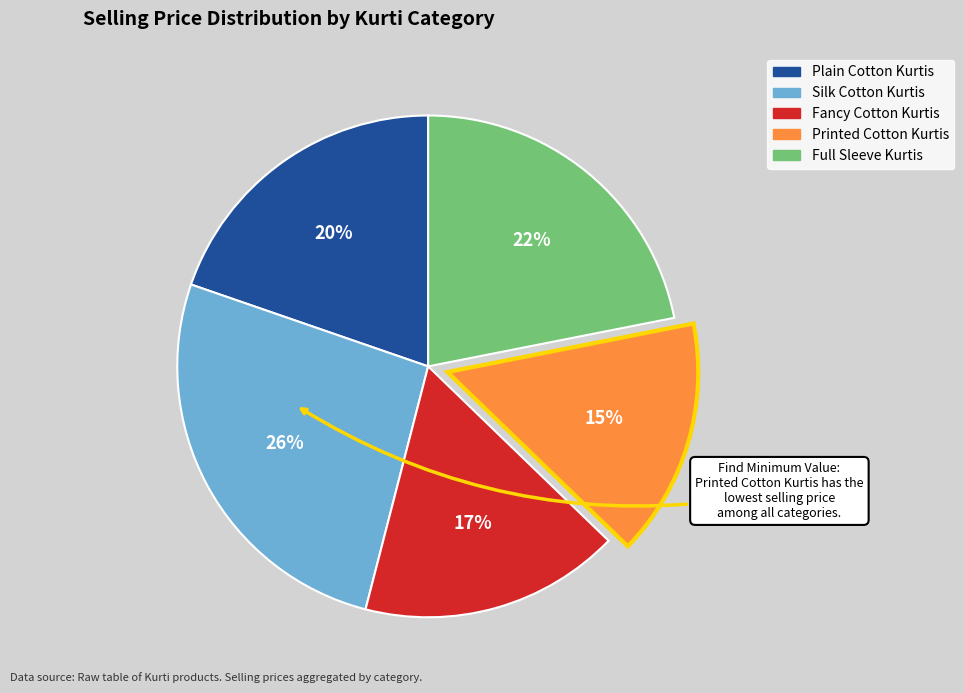

Approximately how many times larger is the value at Full Sleeve Kurtis compared to Plain Cotton Kurtis?

1.1